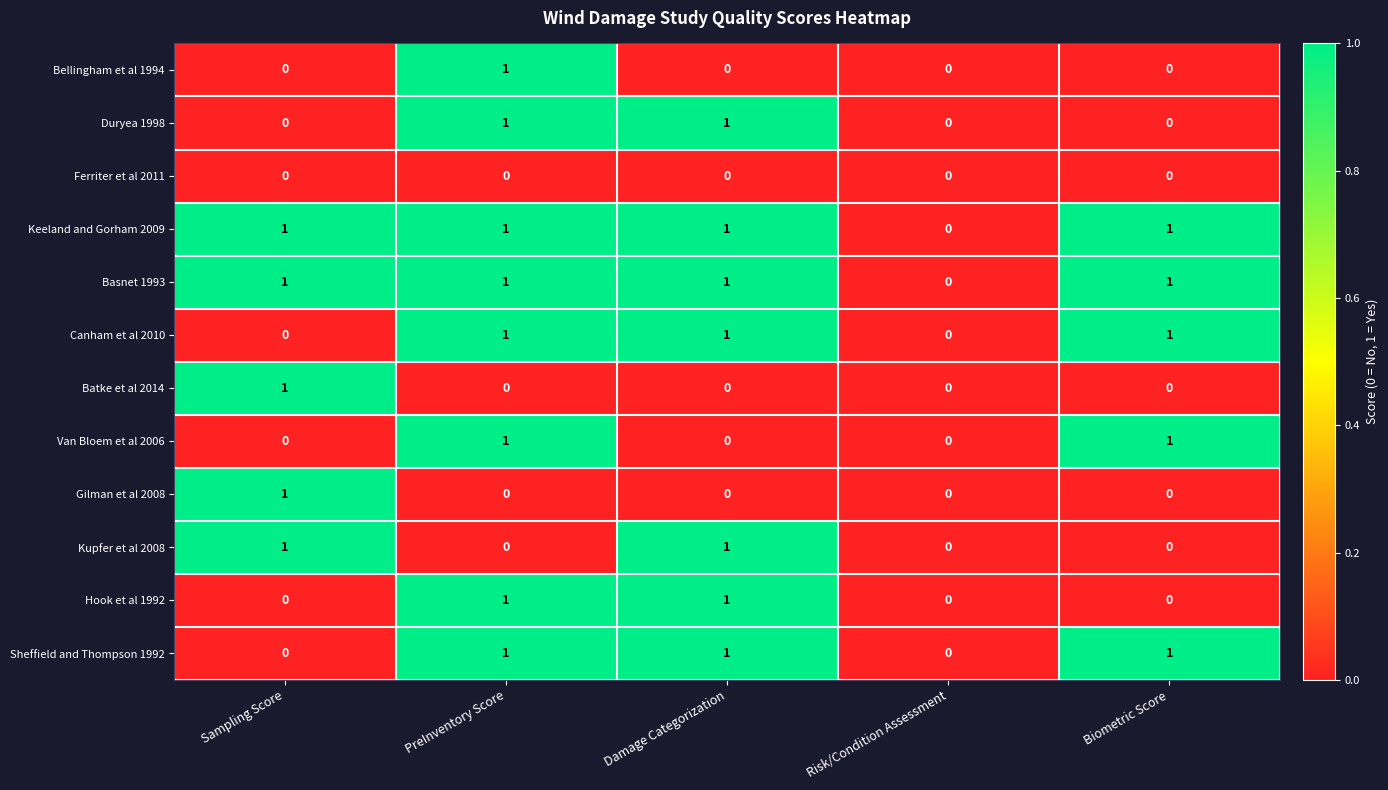

At which category is the sum across all series the highest?

PreInventory Score